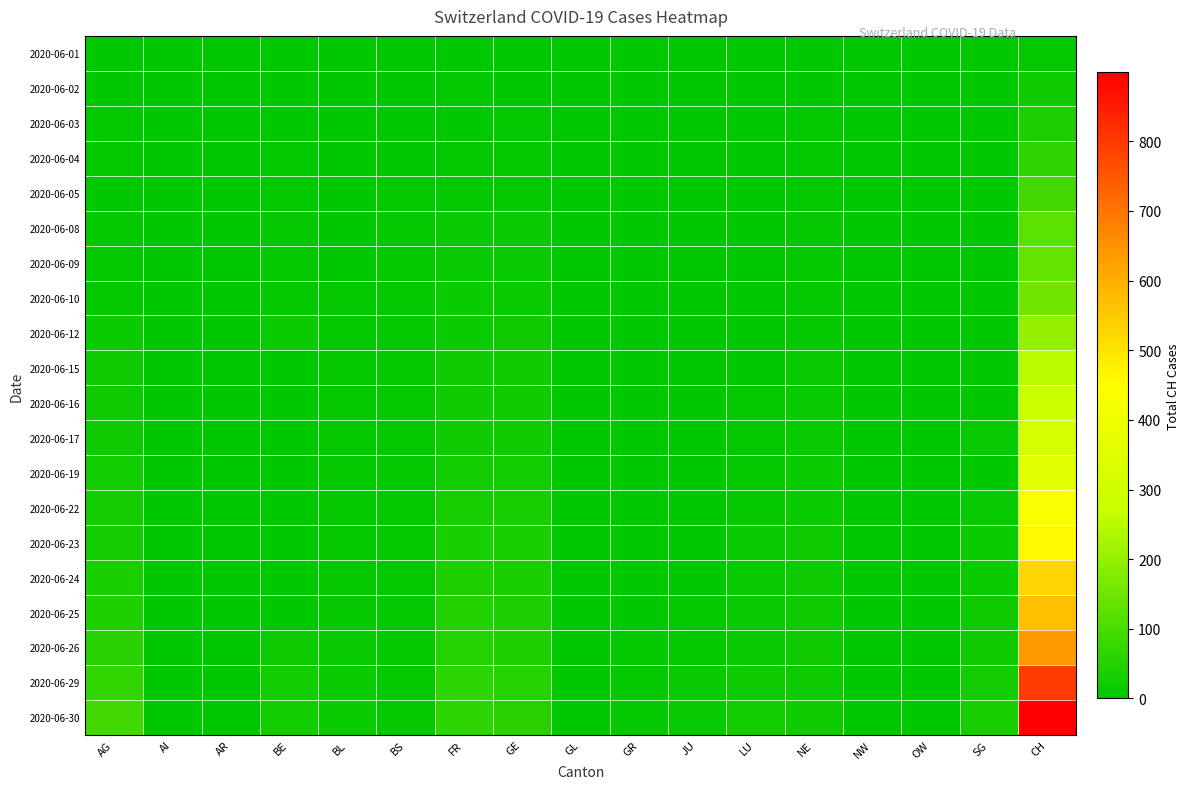

Reading left to right, extract all data points from this chart.

2020-06-01: AG=3	AI=0	AR=1	BE=0	BL=0	BS=1	FR=0	GE=0	GL=0	GR=0	JU=0	LU=0	NE=0	NW=1	OW=0	SG=0	CH=6
2020-06-02: AG=3	AI=0	AR=1	BE=1	BL=0	BS=2	FR=4	GE=0	GL=0	GR=0	JU=0	LU=1	NE=0	NW=0	OW=0	SG=3	CH=23
2020-06-03: AG=4	AI=0	AR=0	BE=2	BL=2	BS=1	FR=3	GE=6	GL=0	GR=1	JU=0	LU=0	NE=4	NW=0	OW=0	SG=1	CH=42
2020-06-04: AG=6	AI=0	AR=0	BE=4	BL=2	BS=1	FR=5	GE=8	GL=0	GR=1	JU=0	LU=0	NE=5	NW=0	OW=0	SG=0	CH=66
2020-06-05: AG=0	AI=0	AR=0	BE=6	BL=3	BS=4	FR=7	GE=10	GL=0	GR=1	JU=0	LU=0	NE=6	NW=0	OW=0	SG=0	CH=88
2020-06-08: AG=8	AI=0	AR=0	BE=8	BL=3	BS=4	FR=13	GE=14	GL=0	GR=1	JU=0	LU=1	NE=9	NW=0	OW=0	SG=1	CH=126
2020-06-09: AG=10	AI=0	AR=0	BE=9	BL=3	BS=5	FR=13	GE=14	GL=0	GR=1	JU=0	LU=1	NE=9	NW=0	OW=0	SG=1	CH=136
2020-06-10: AG=10	AI=0	AR=0	BE=9	BL=4	BS=5	FR=15	GE=16	GL=0	GR=1	JU=0	LU=1	NE=9	NW=0	OW=0	SG=1	CH=153
2020-06-12: AG=16	AI=0	AR=0	BE=17	BL=4	BS=5	FR=16	GE=20	GL=0	GR=2	JU=0	LU=0	NE=10	NW=0	OW=0	SG=1	CH=203
2020-06-15: AG=20	AI=0	AR=0	BE=0	BL=4	BS=5	FR=22	GE=22	GL=0	GR=2	JU=1	LU=0	NE=11	NW=0	OW=0	SG=3	CH=252
2020-06-16: AG=21	AI=0	AR=0	BE=0	BL=5	BS=5	FR=23	GE=22	GL=0	GR=2	JU=1	LU=5	NE=12	NW=0	OW=0	SG=3	CH=279
2020-06-17: AG=21	AI=0	AR=0	BE=0	BL=5	BS=6	FR=24	GE=23	GL=0	GR=2	JU=1	LU=5	NE=13	NW=0	OW=0	SG=12	CH=314
2020-06-19: AG=26	AI=0	AR=0	BE=0	BL=5	BS=7	FR=27	GE=27	GL=0	GR=2	JU=1	LU=6	NE=15	NW=0	OW=0	SG=0	CH=357
2020-06-22: AG=31	AI=0	AR=0	BE=0	BL=7	BS=7	FR=32	GE=32	GL=0	GR=3	JU=3	LU=10	NE=17	NW=0	OW=0	SG=14	CH=432
2020-06-23: AG=31	AI=0	AR=0	BE=0	BL=7	BS=7	FR=36	GE=36	GL=0	GR=3	JU=3	LU=11	NE=18	NW=0	OW=0	SG=15	CH=462
2020-06-24: AG=38	AI=0	AR=1	BE=0	BL=9	BS=7	FR=44	GE=38	GL=1	GR=3	JU=3	LU=12	NE=18	NW=0	OW=0	SG=17	CH=527
2020-06-25: AG=43	AI=0	AR=1	BE=0	BL=10	BS=7	FR=47	GE=40	GL=1	GR=3	JU=5	LU=12	NE=18	NW=0	OW=0	SG=20	CH=566
2020-06-26: AG=53	AI=0	AR=1	BE=18	BL=12	BS=7	FR=52	GE=43	GL=1	GR=5	JU=6	LU=14	NE=19	NW=0	OW=0	SG=23	CH=639
2020-06-29: AG=68	AI=0	AR=2	BE=25	BL=17	BS=7	FR=61	GE=52	GL=1	GR=8	JU=11	LU=19	NE=20	NW=0	OW=1	SG=29	CH=797
2020-06-30: AG=91	AI=0	AR=0	BE=27	BL=17	BS=7	FR=61	GE=56	GL=1	GR=9	JU=12	LU=25	NE=22	NW=0	OW=1	SG=35	CH=899